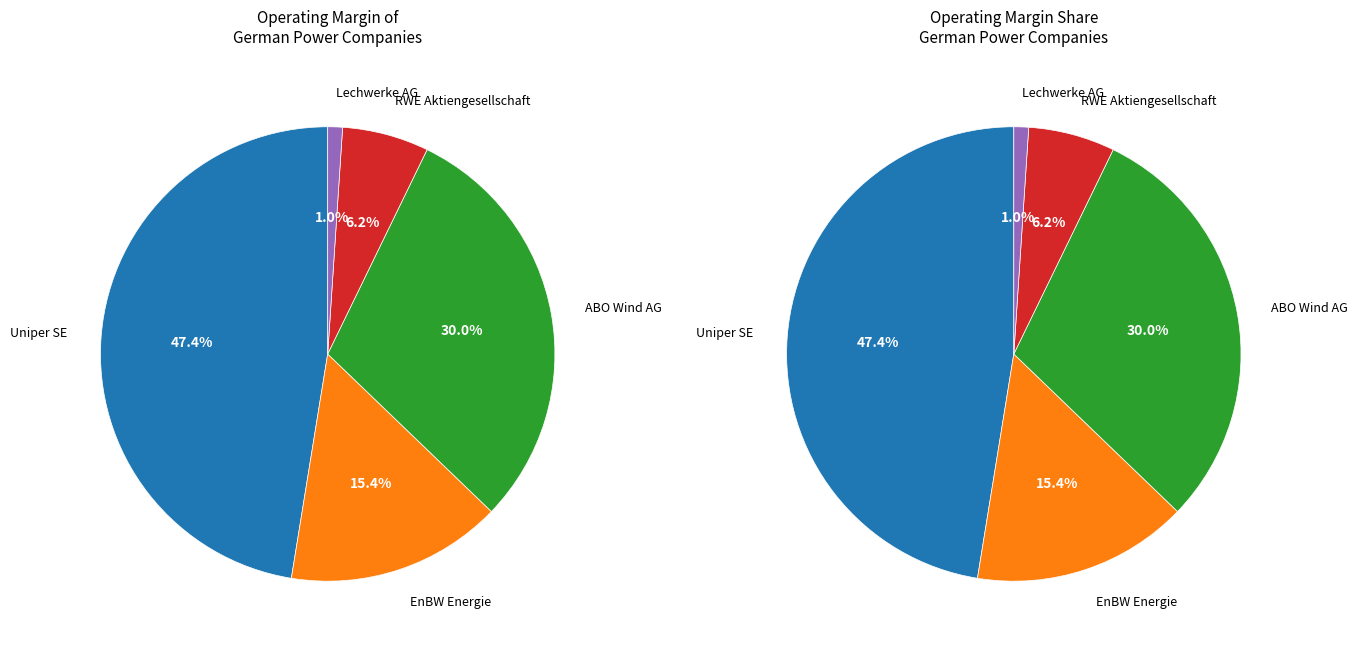

Is the sum of RWE Aktiengesellschaft and EnBW Energie greater than half?

No